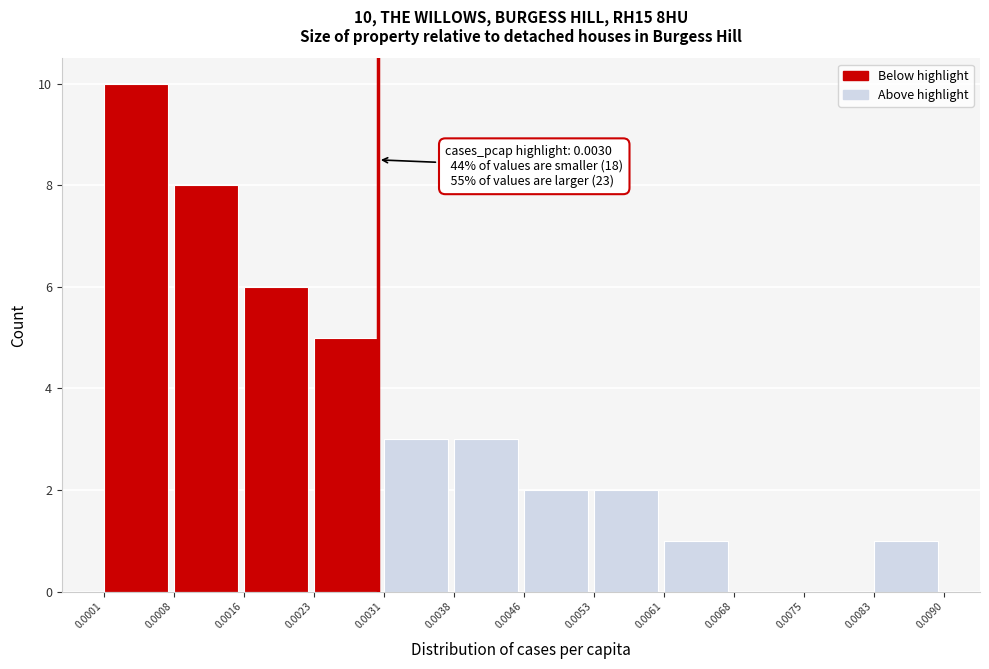

Which range on the x-axis has the tallest bar?

0.0001 to 0.0008